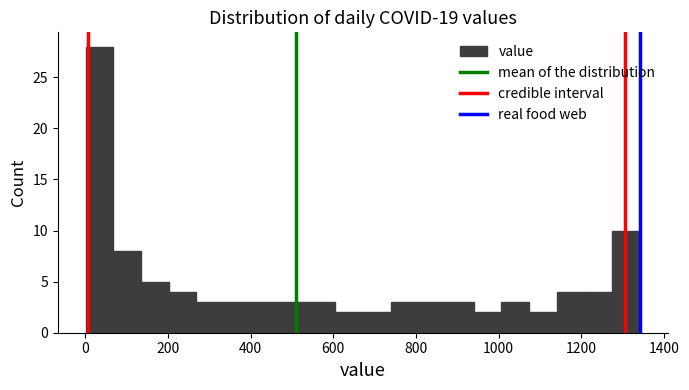

Around what value on the x-axis is the tallest bar? Give the approximate position of its centre, as read against the axis.

40